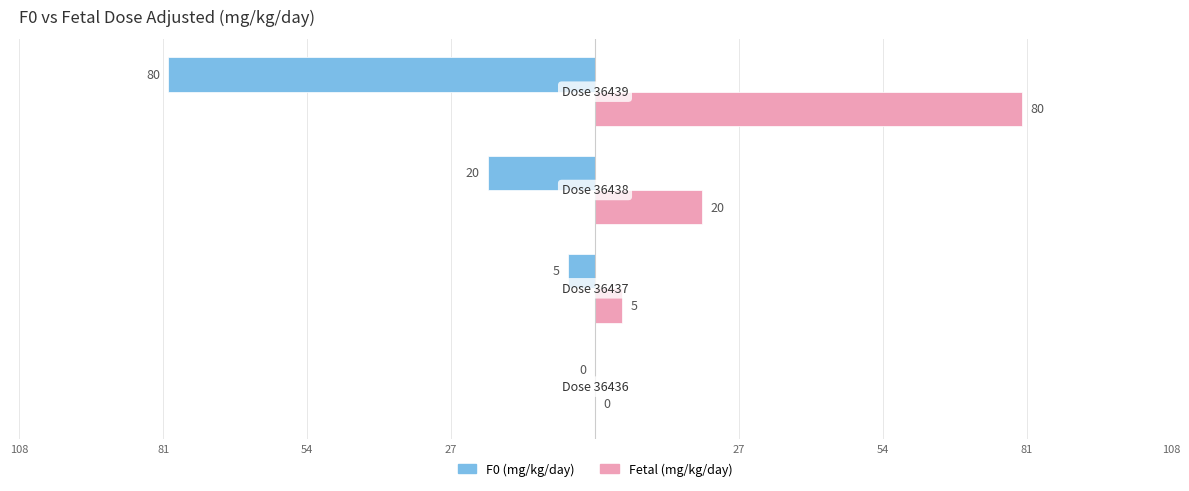

What are all the series names shown in the legend?

F0 (mg/kg/day), Fetal (mg/kg/day)